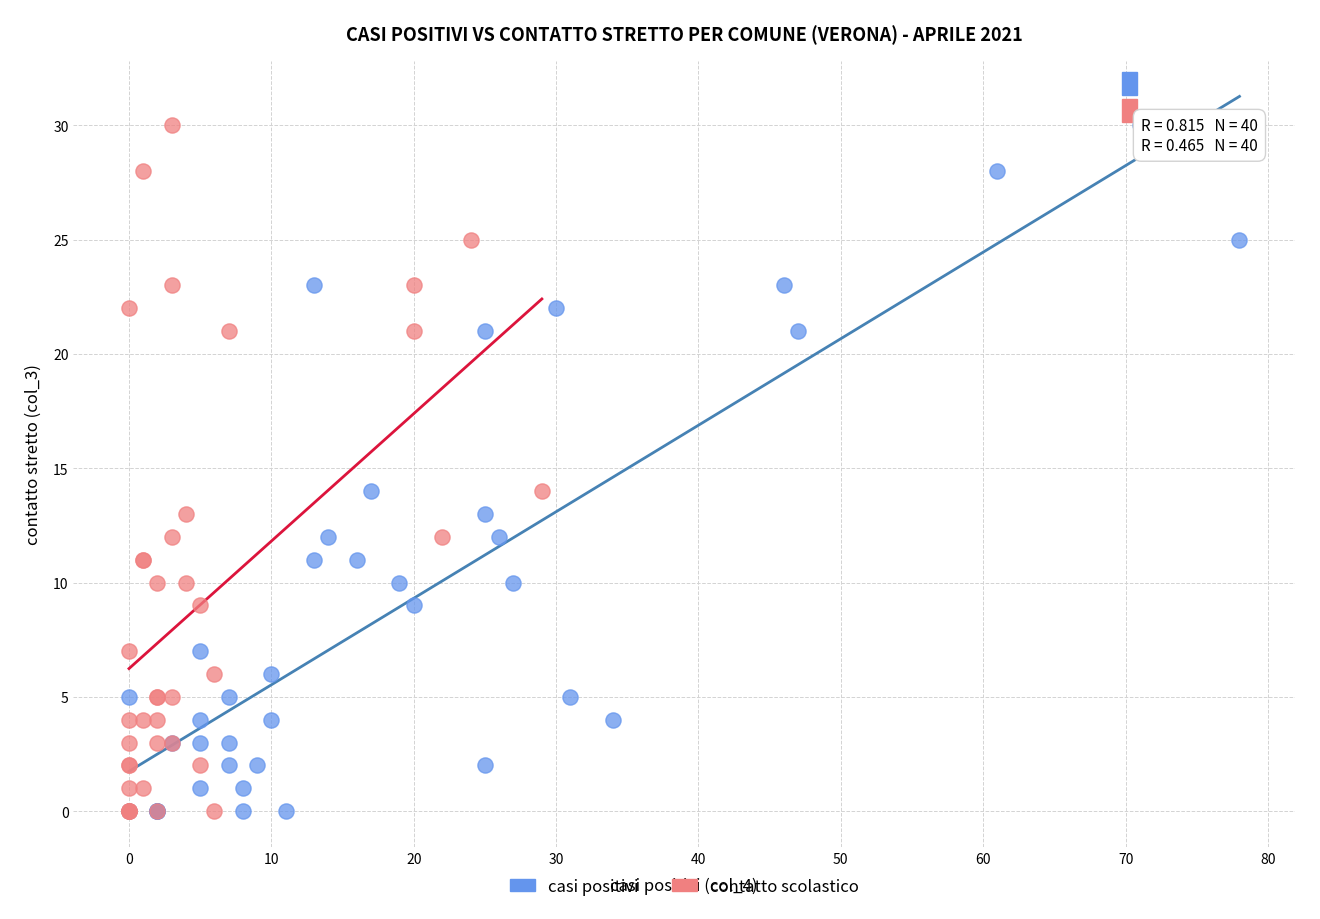

What are all the series names shown in the legend?

casi positivi, contatto scolastico